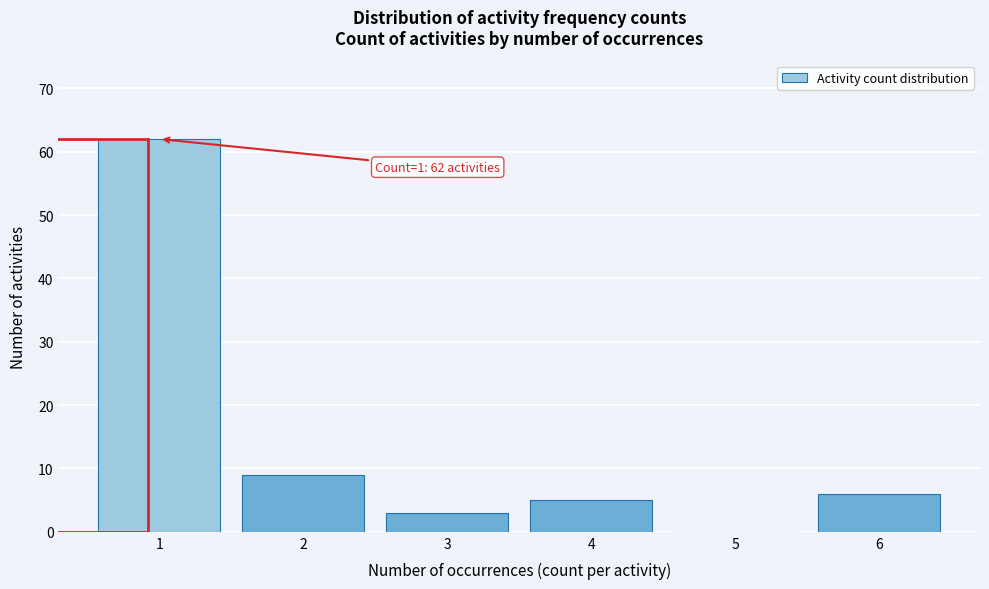

Over which range of the x-axis is the bar tallest?

0.5 to 1.5